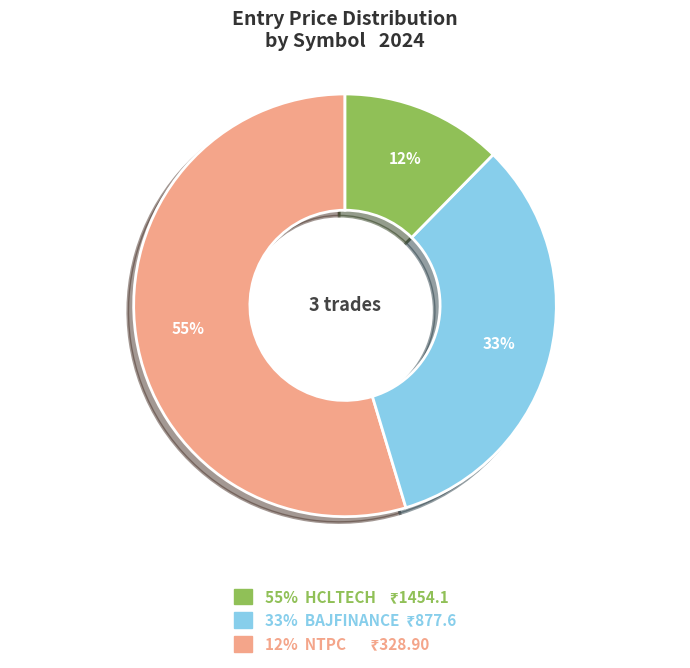

How many segments does this pie chart have?

3